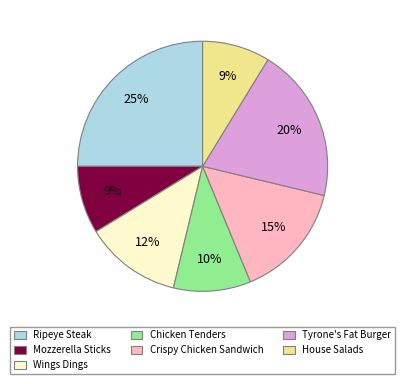

Does House Salads account for over 50% of the chart?

No